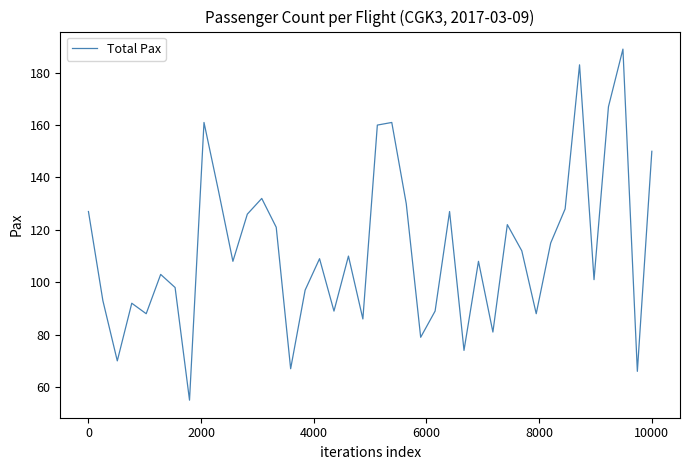

Reading left to right, list all the values displayed in this chart.

127	93	70	92	88	103	98	55	161	135	108	126	132	121	67	97	109	89	110	86	160	161	130	79	89	127	74	108	81	122	112	88	115	128	183	101	167	189	66	150